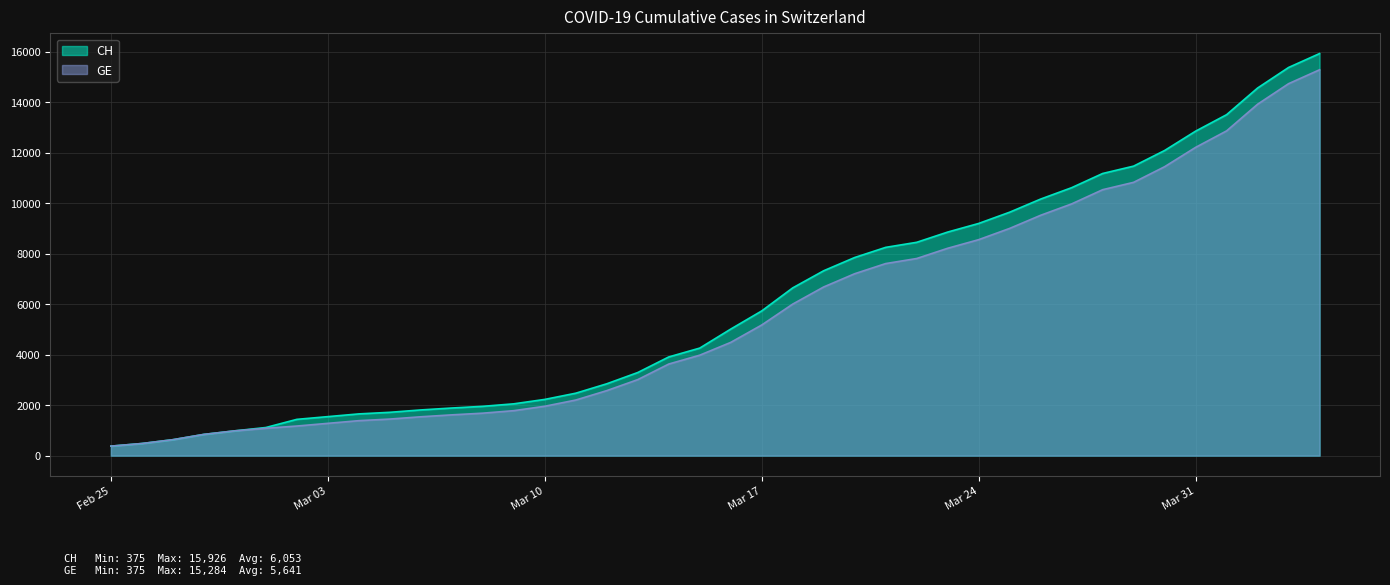

What is the greatest value displayed?

15926